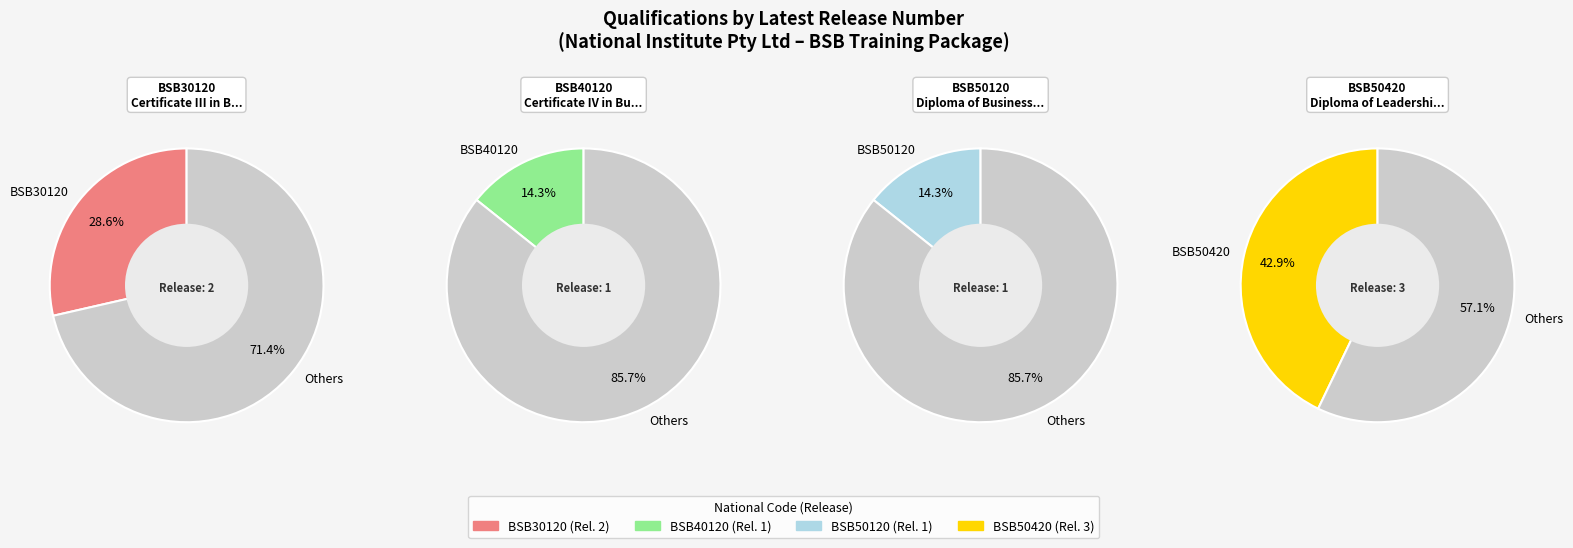

What is the smallest slice in the pie chart?

BSB40120